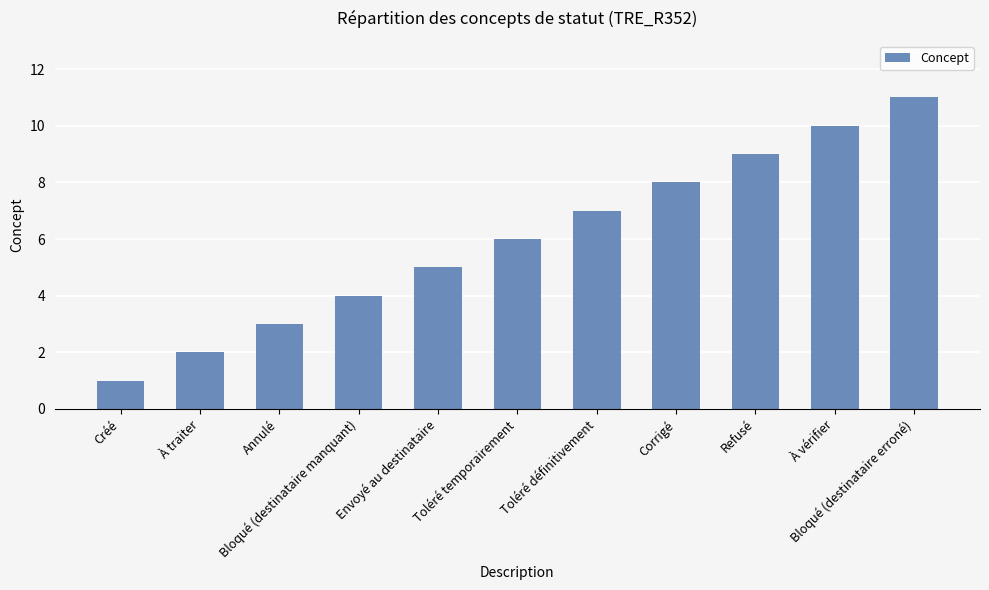

The value at Toléré définitivement is 12. True or false?

False